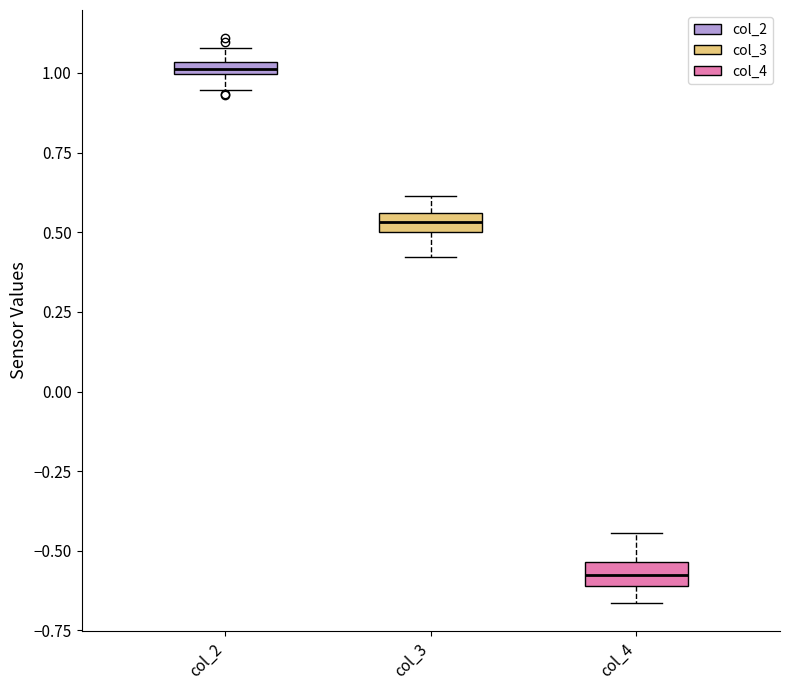

Where does the lower whisker of the box for col_2 end on the y-axis? The values are not printed on the chart, so give them approximately, as read against the axis.

0.95